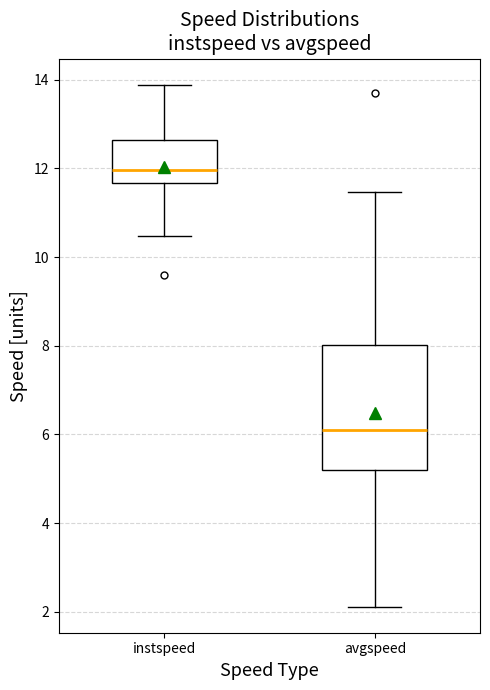

Which box's median line is the highest?

instspeed